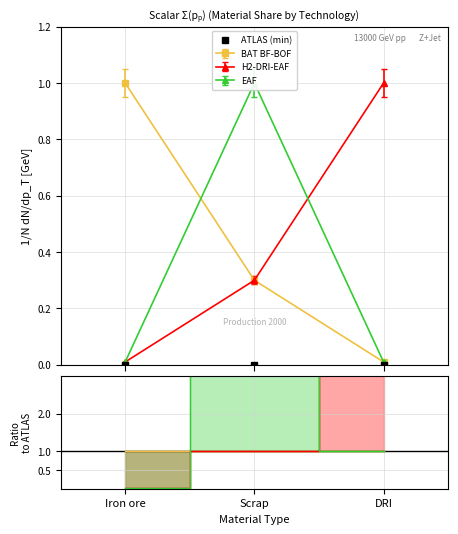

Is this an area chart (filled region under the line)?

No